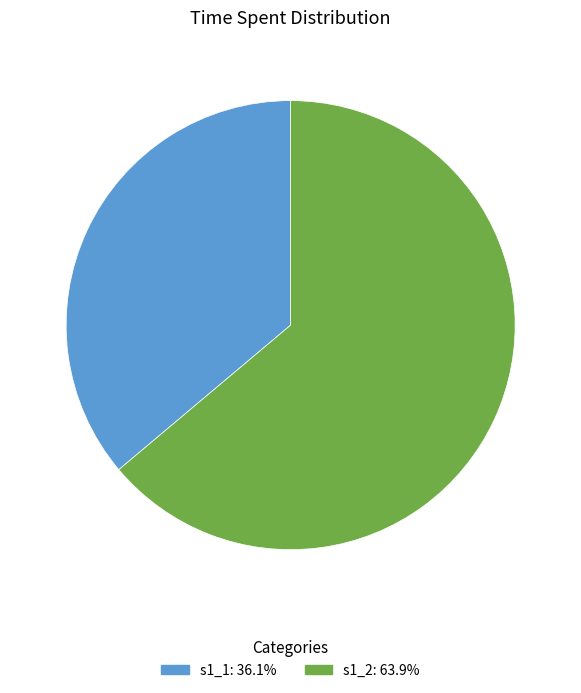

Is it true that s1_2 is 71% of the pie?

False